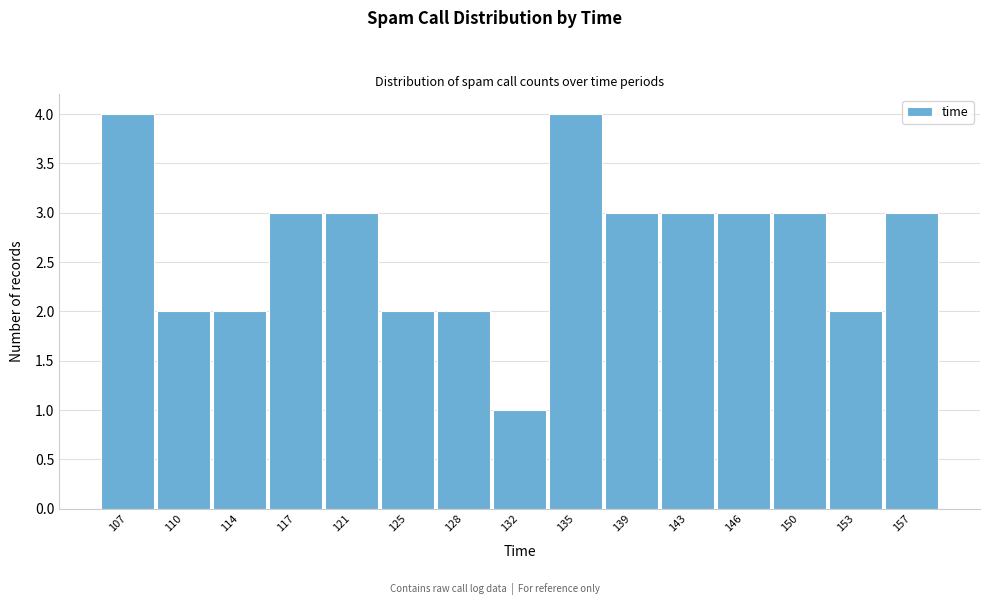

Reading left to right, extract all data points from this chart.

4	2	2	3	3	2	2	1	4	3	3	3	3	2	3